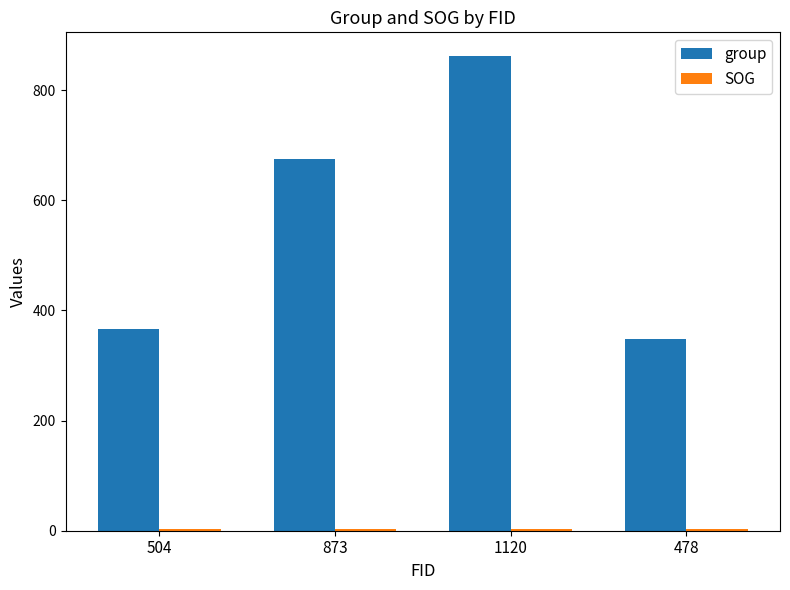

Rank the categories by group value from lowest to highest.

478, 504, 873, 1120